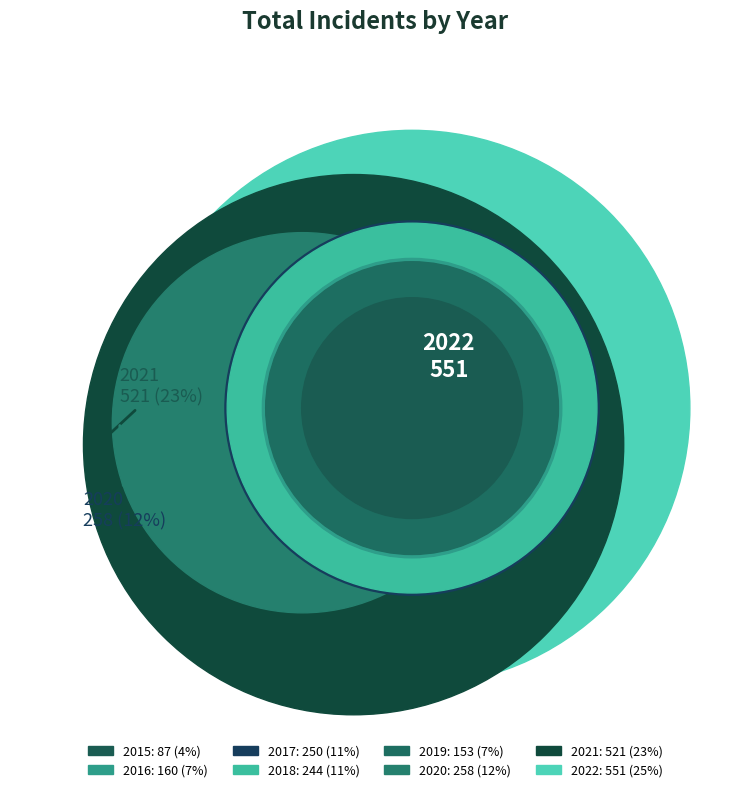

How many segments does this pie chart have?

8